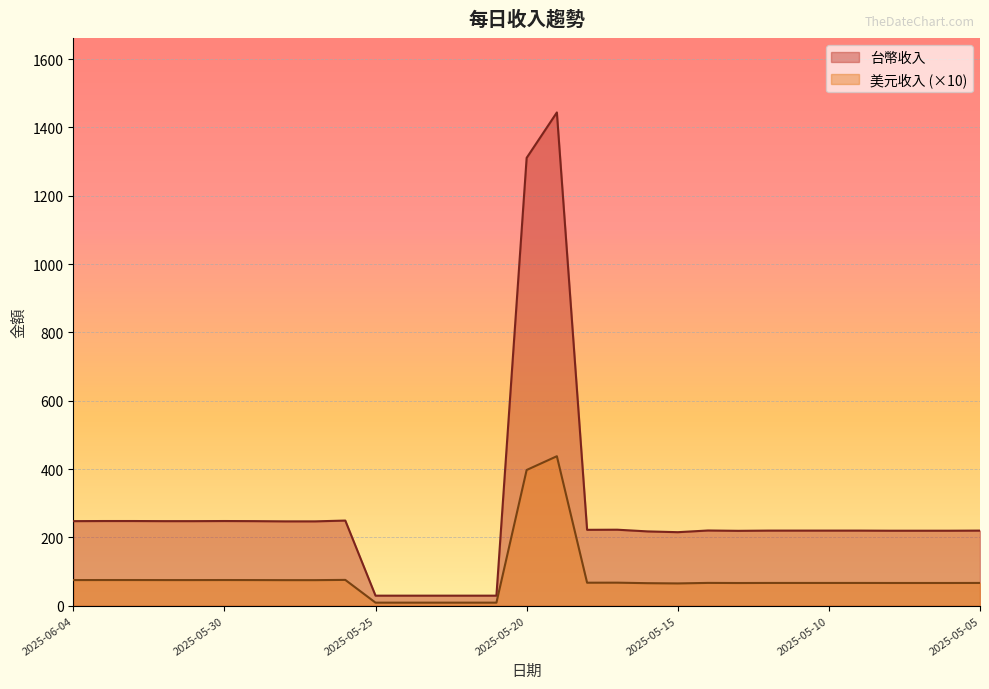

The value of 美元收入 at 2025-05-25 is 39.4. True or false?

False